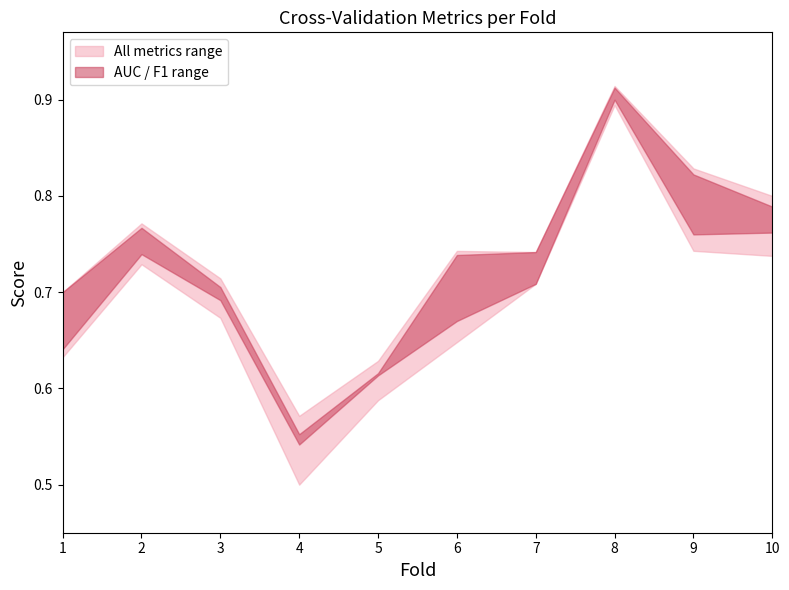

What is the total value across all series at 4?

2.4